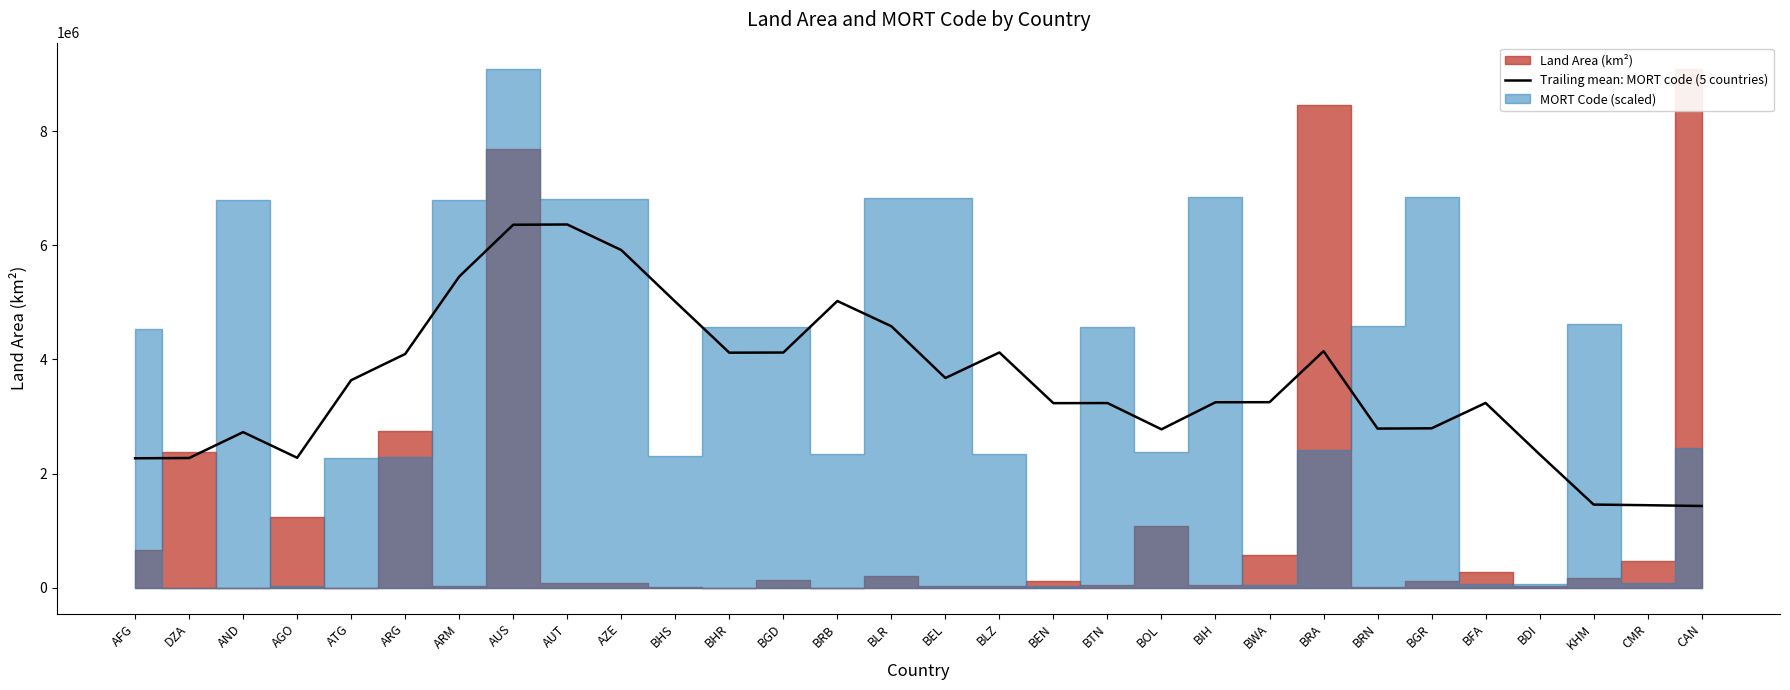

True or false: Trailing mean: MORT code (5 countries) has a value of 5991427.6 at BRA.

False